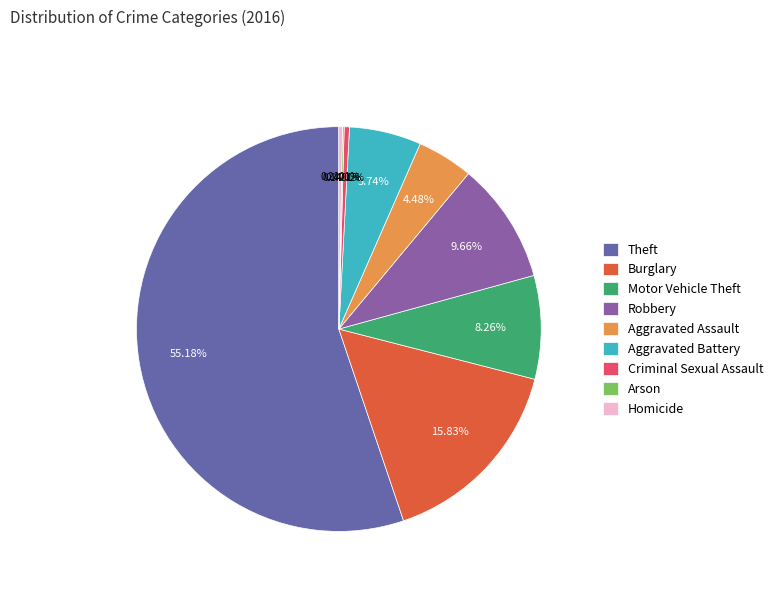

How much of the chart is everything except Theft?

44.8%